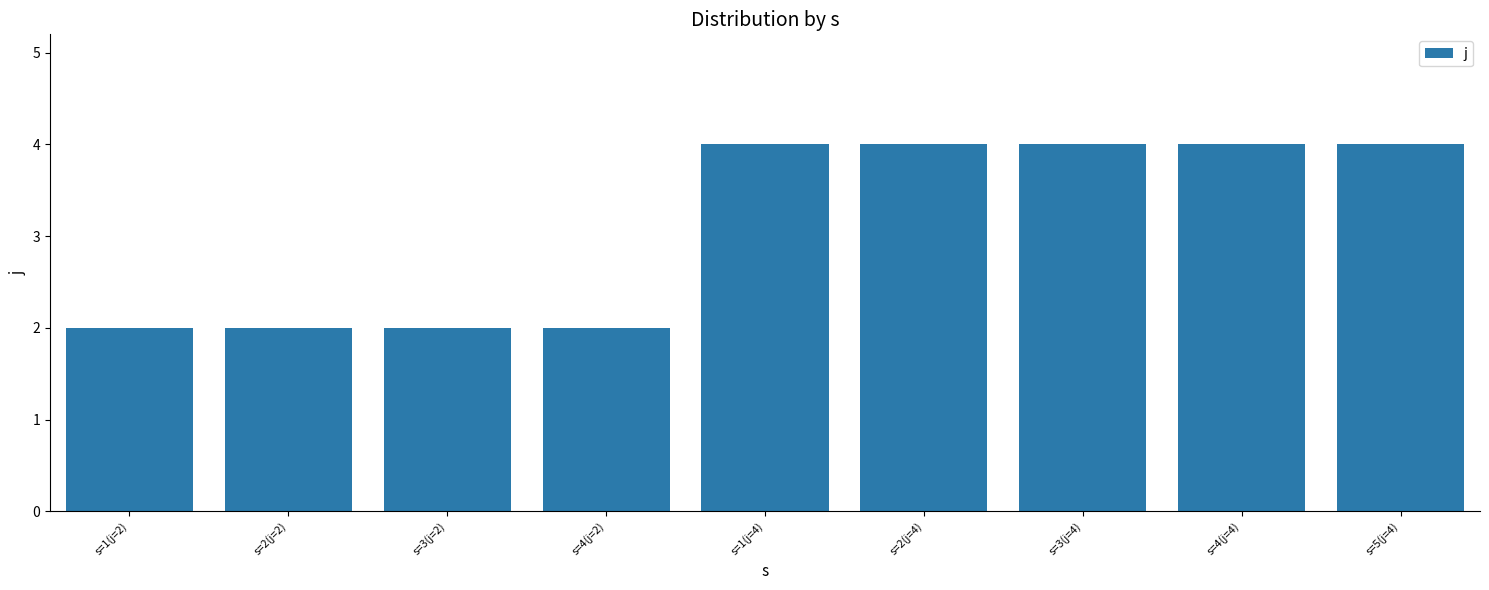

Are the bars horizontal?

No